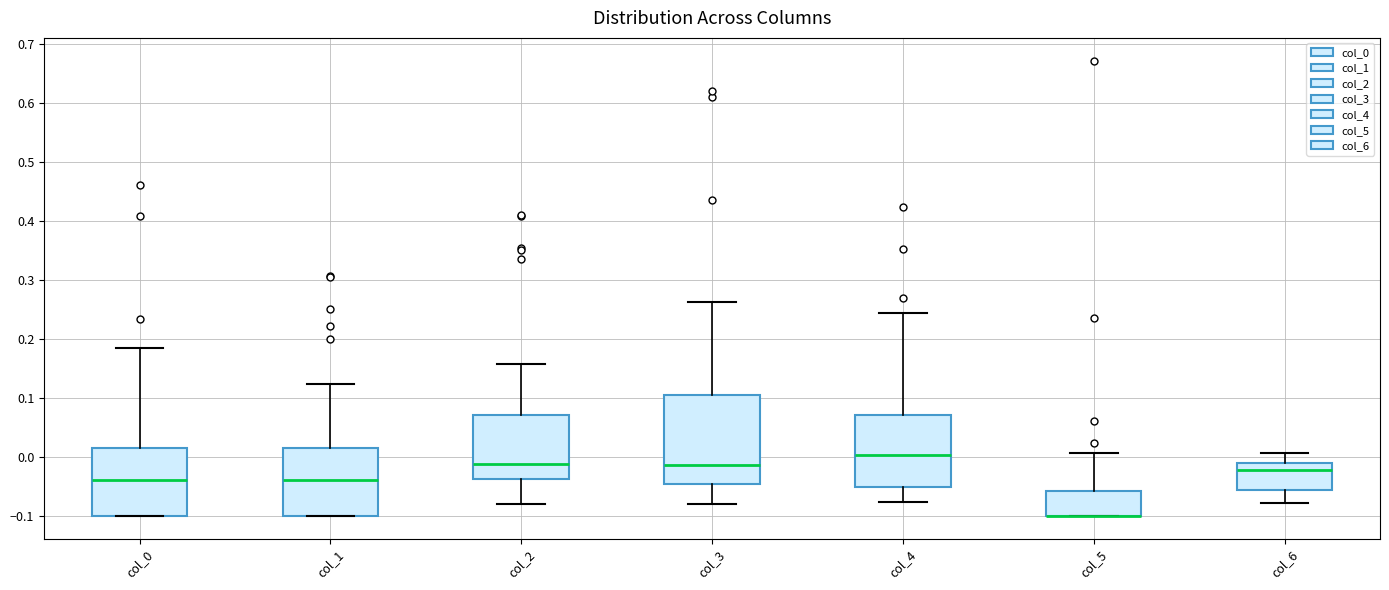

Reading left to right, read every box against the y-axis: the position of its median line, the range the box covers, and the ends of its whiskers. The values are not printed on the chart, so give them approximately, as read against the axis.

col_0: median -0.04, box -0.10 to 0.02, whiskers -0.10 to 0.19
col_1: median -0.04, box -0.10 to 0.02, whiskers -0.10 to 0.12
col_2: median -0.01, box -0.04 to 0.07, whiskers -0.08 to 0.16
col_3: median -0.01, box -0.05 to 0.11, whiskers -0.08 to 0.26
col_4: median 0.00, box -0.05 to 0.07, whiskers -0.08 to 0.24
col_5: median -0.10 (drawn on the box's lower edge), box -0.10 to -0.06, whiskers -0.10 to 0.01
col_6: median -0.02, box -0.06 to -0.01, whiskers -0.08 to 0.01